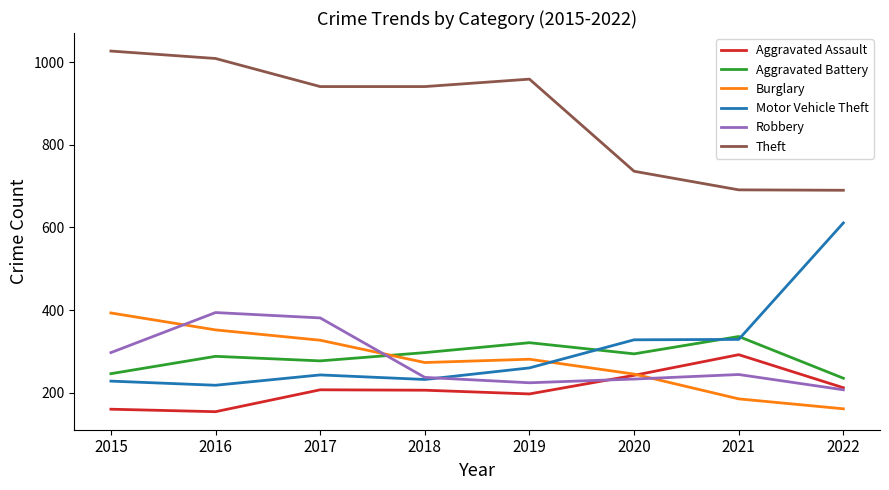

Is it true that Motor Vehicle Theft equals 328 at 2020?

True